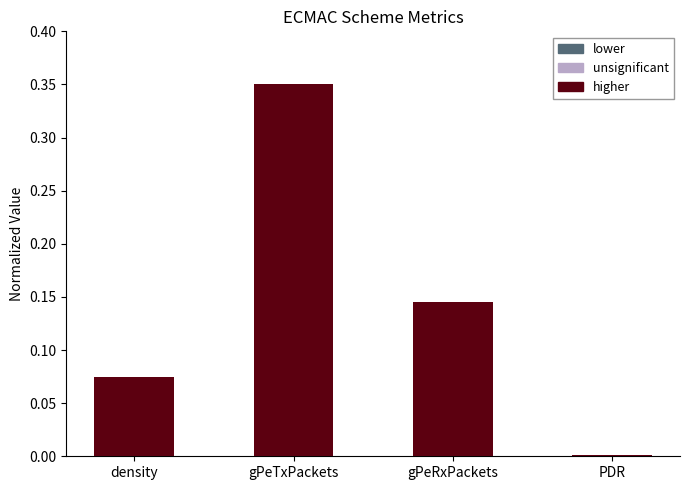

At which category does the chart reach its minimum across all series?

PDR